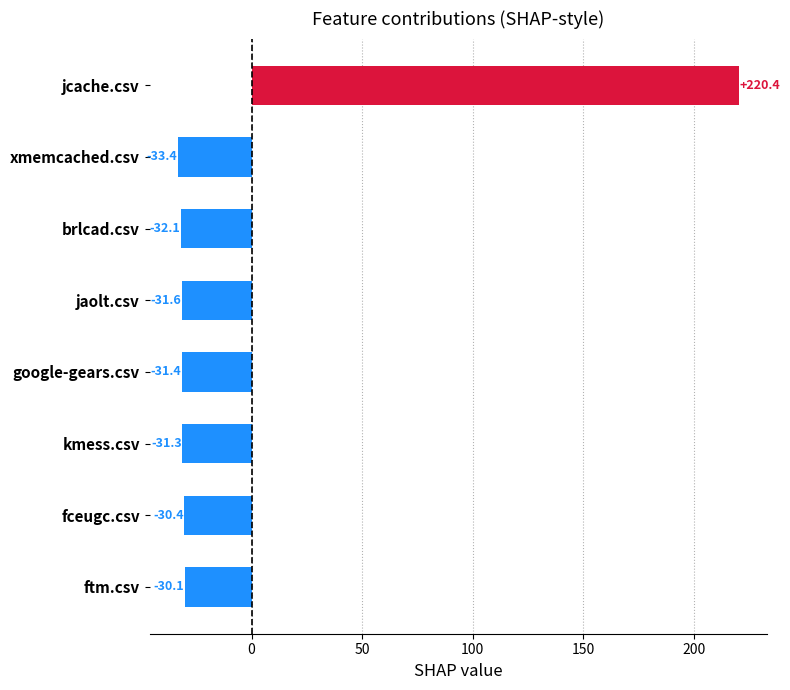

How many negative values are there?

7